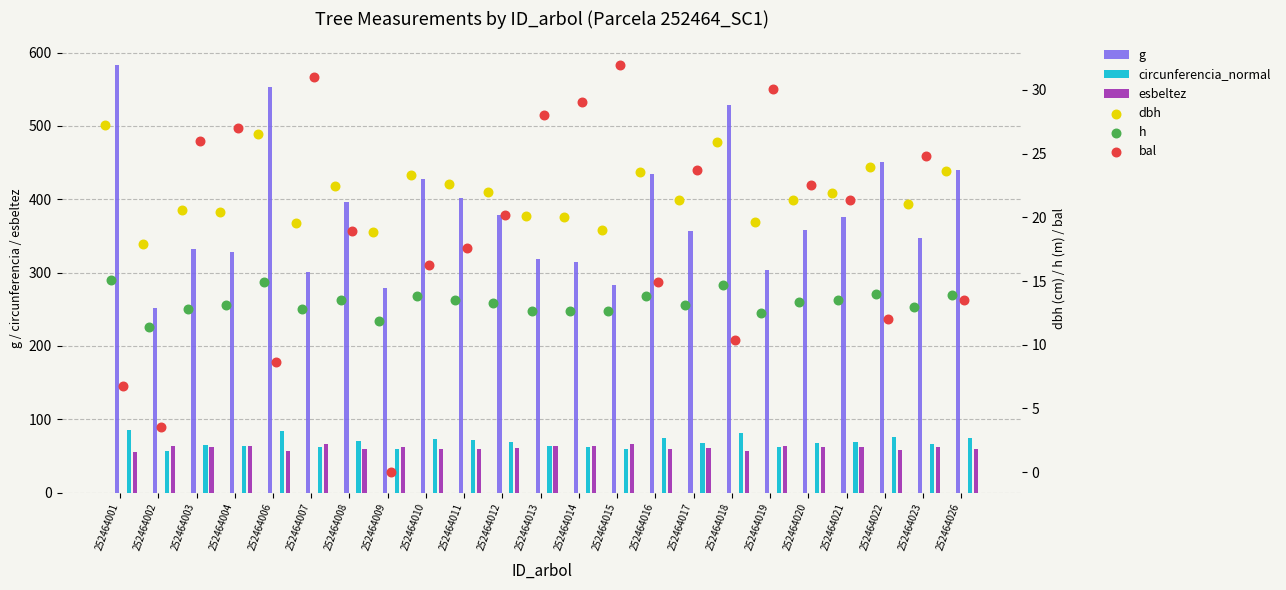

Which series has the largest Y range (max minus min)?

g